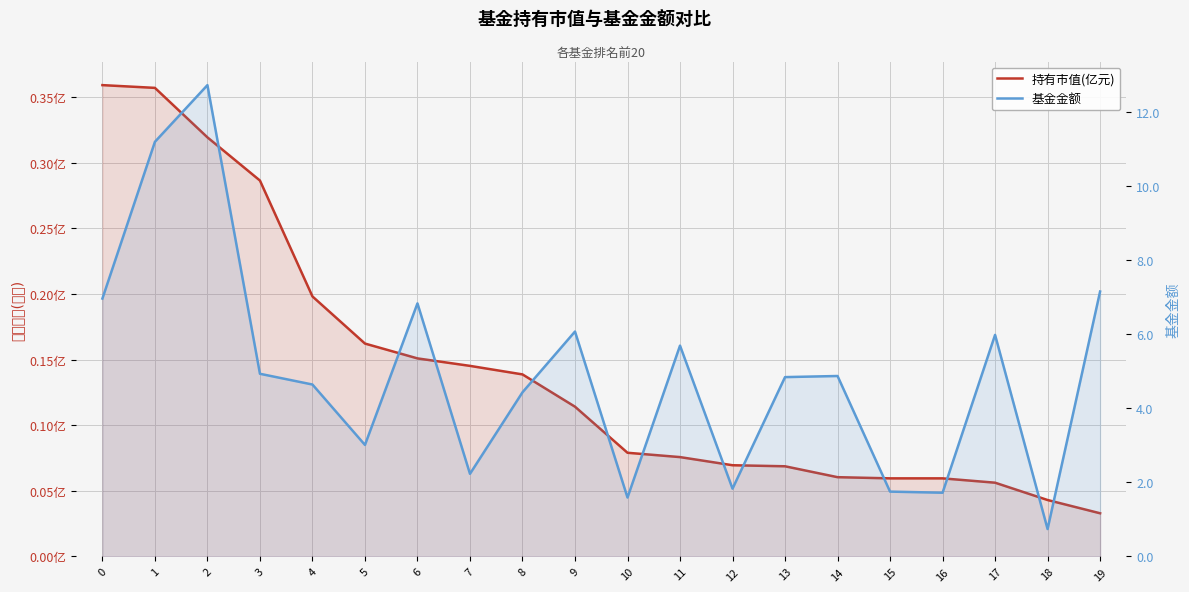

At 9, list the series in order from largest to smallest.

基金金额, 持有市值(亿元)